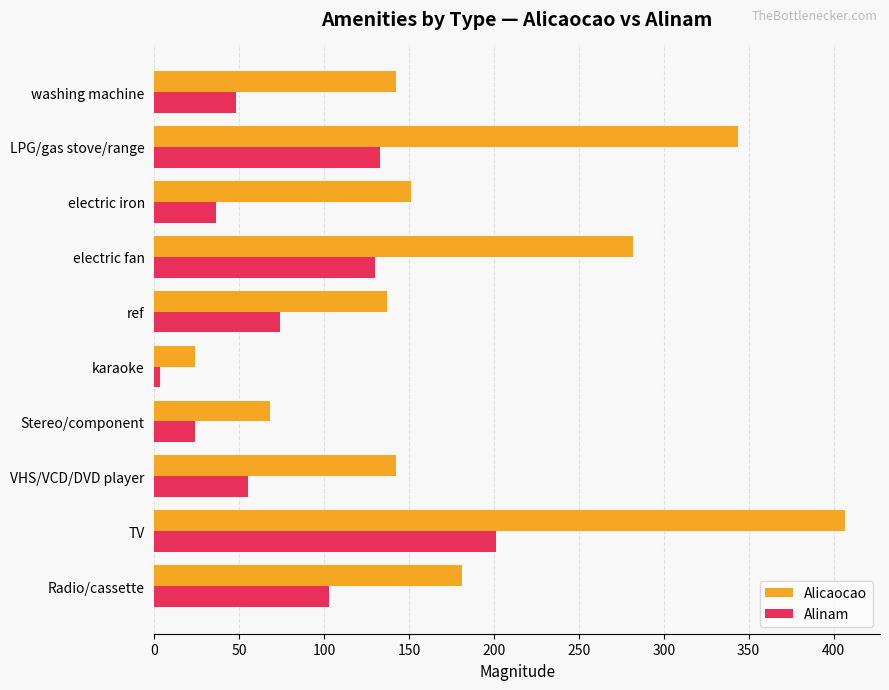

Which series has the largest total across all categories?

Alicaocao